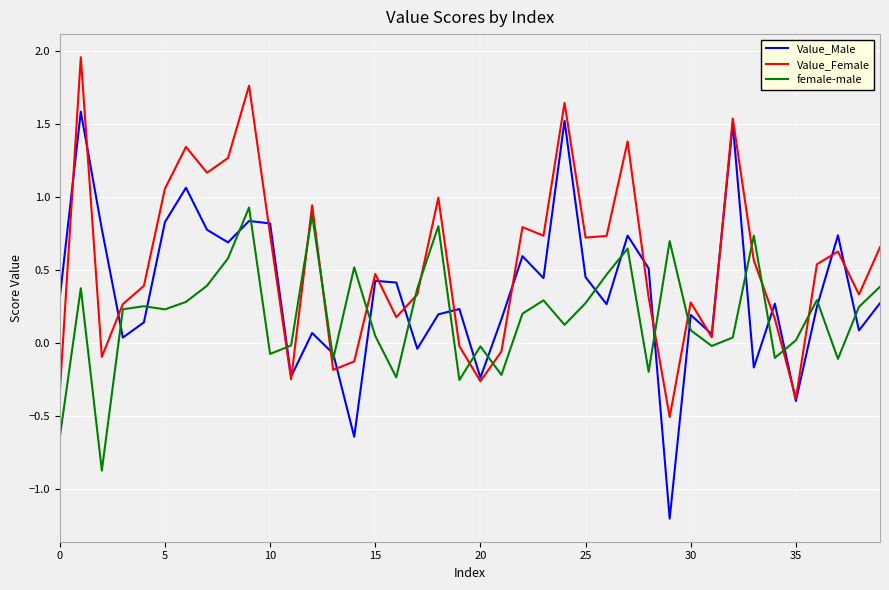

After their last crossing, which series has the higher values: female-male or Value_Male?

female-male